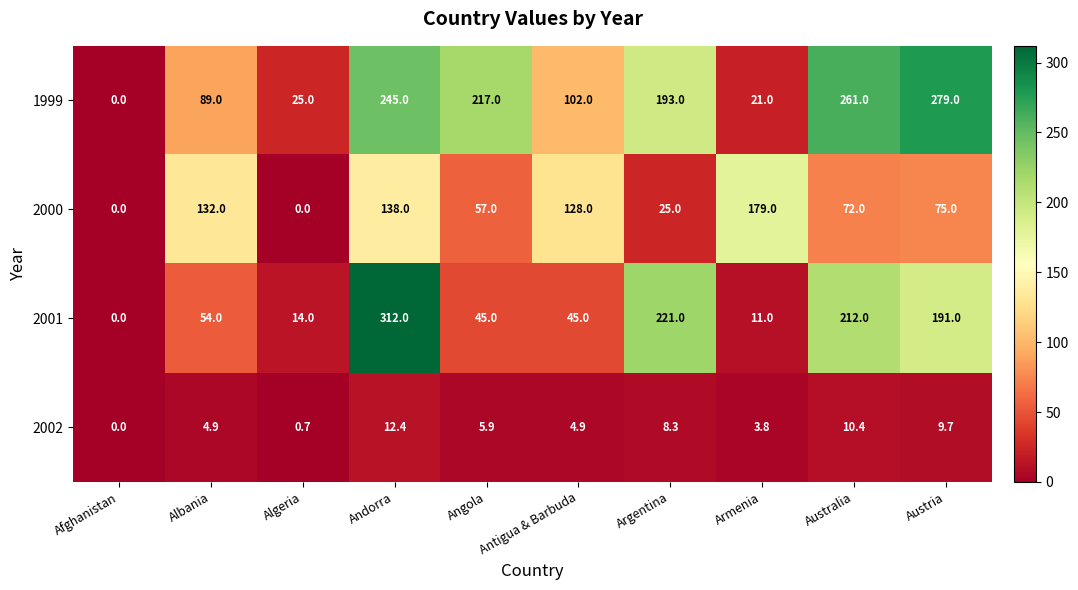

At which category is the sum across all series the highest?

Andorra